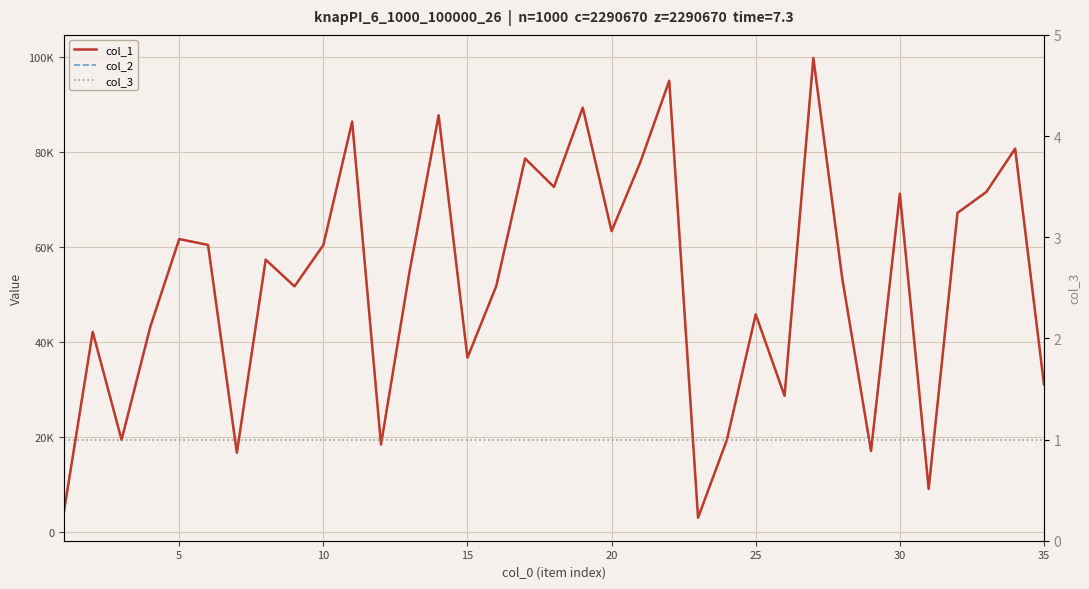

What is the sum of all col_3 values?

35